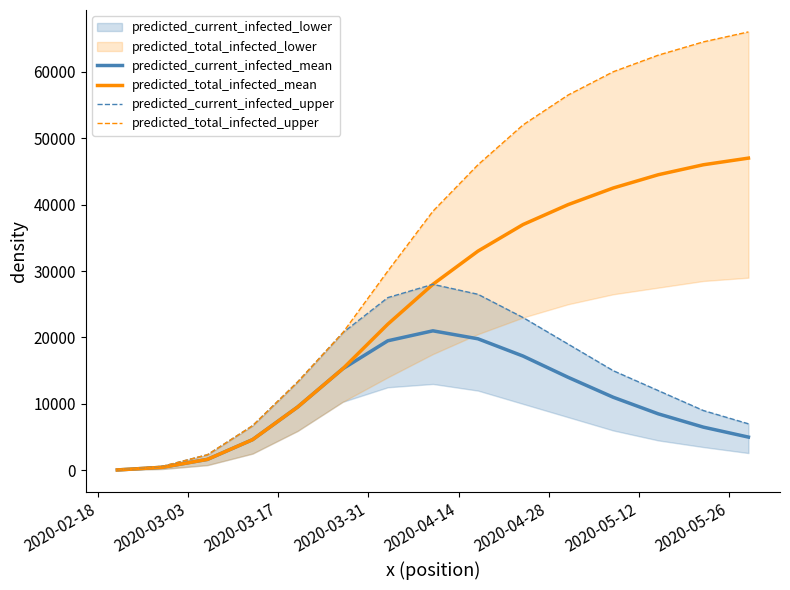

What value does the predicted_total_infected_mean series have at 2020-02-18, to the nearest 100?

100